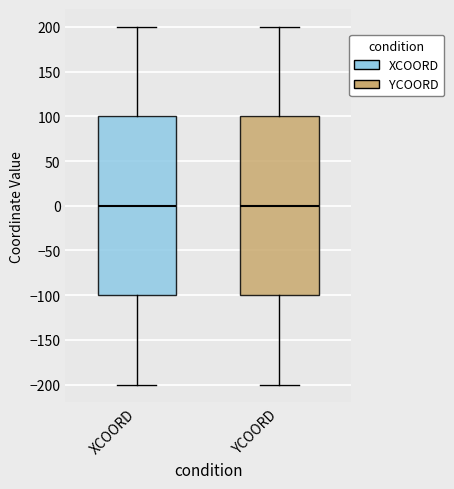

Reading left to right, read every box against the y-axis: the position of its median line, the range the box covers, and the ends of its whiskers. The values are not printed on the chart, so give them approximately, as read against the axis.

XCOORD: median 0, box -100 to 100, whiskers -200 to 200
YCOORD: median 0, box -100 to 100, whiskers -200 to 200